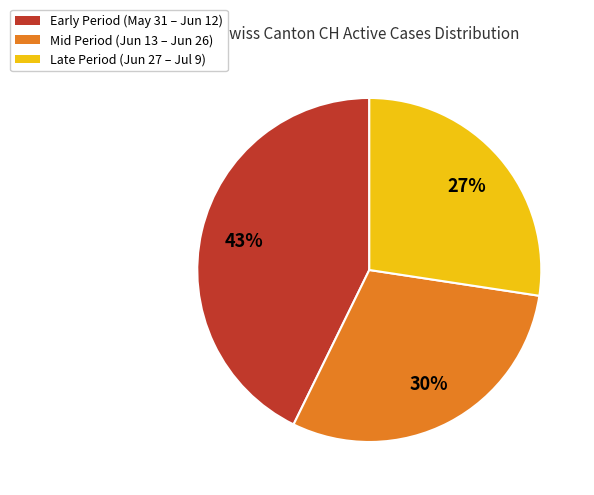

Does any single category account for the majority?

No